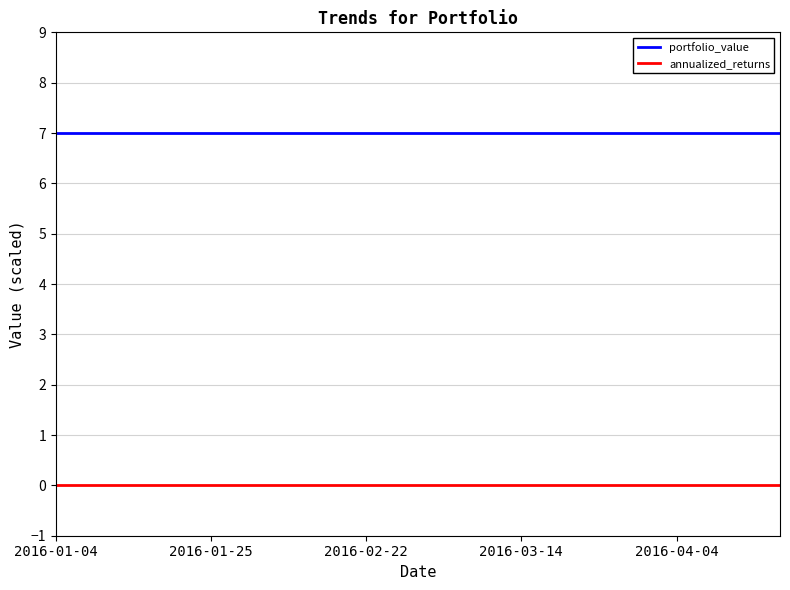

Rank the series by their maximum value, from lowest to highest.

annualized_returns, portfolio_value